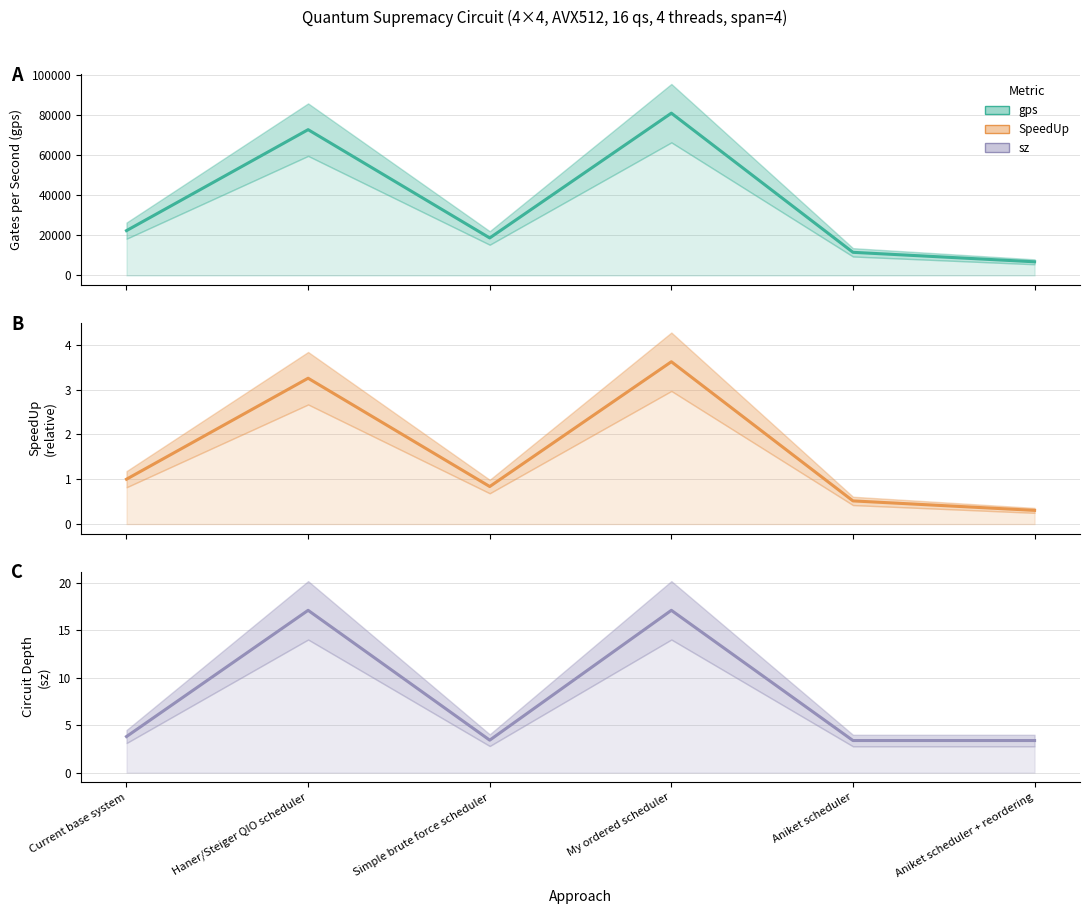

Between Aniket scheduler + reordering and Aniket scheduler, which is larger?

Aniket scheduler